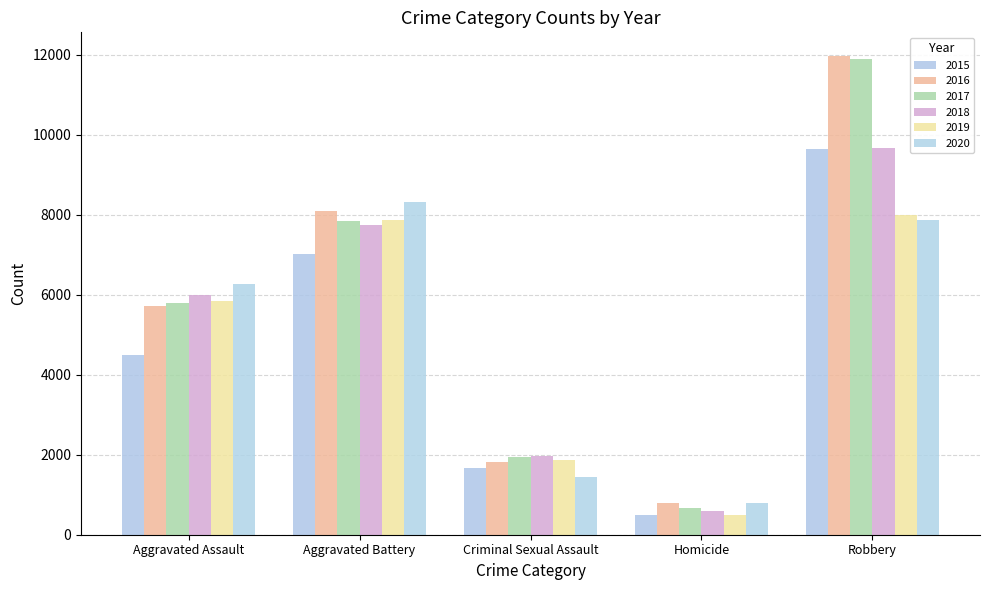

What is the label of the 4th bar from the right?

Aggravated Battery